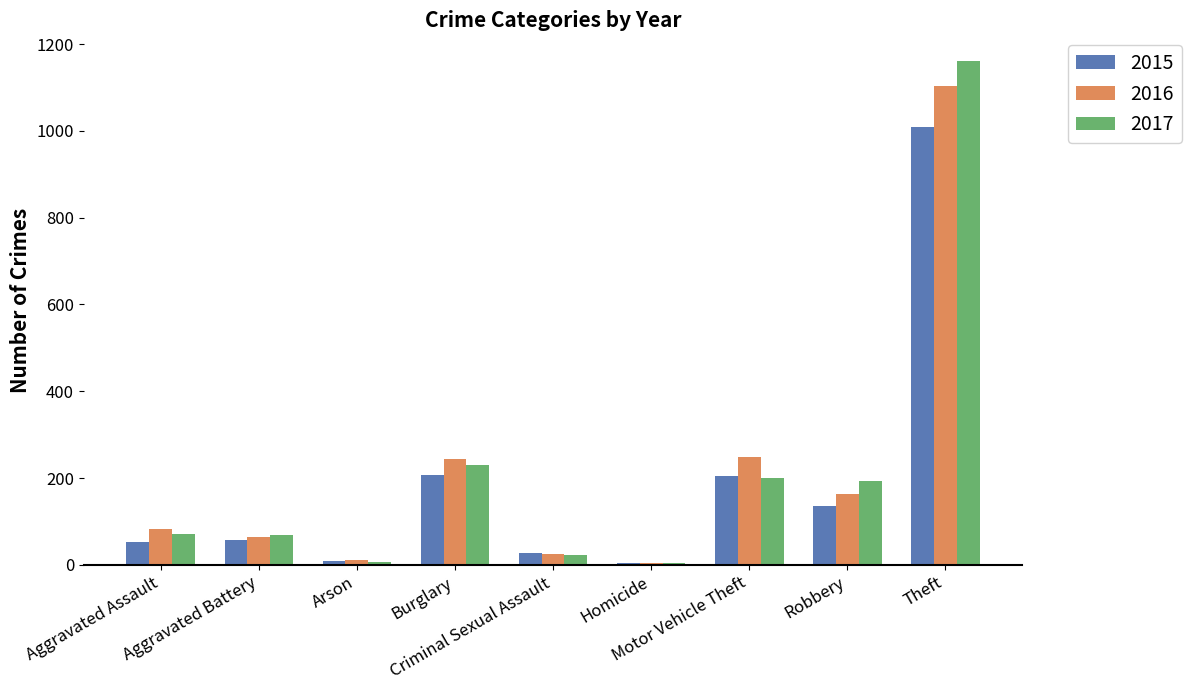

At which category does the chart reach its peak across all series?

Theft